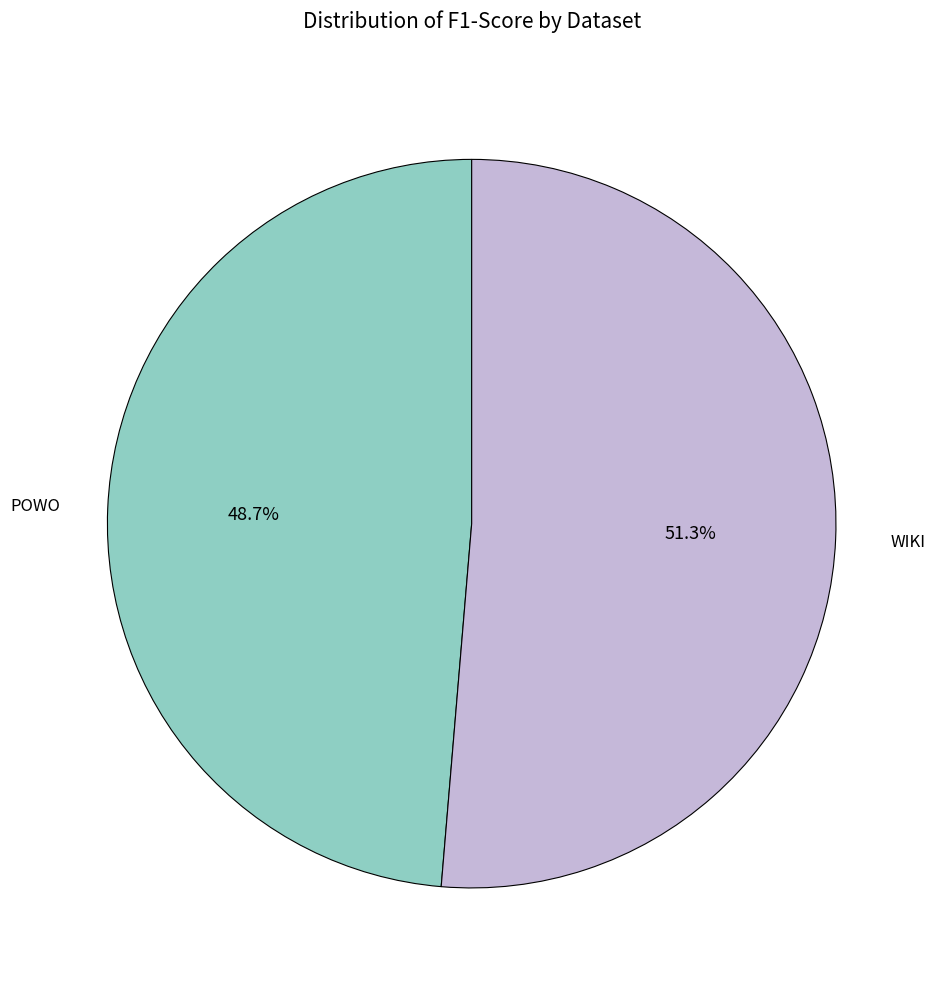

To the nearest percent, what is the difference between the largest and smallest slice percentages?

3%